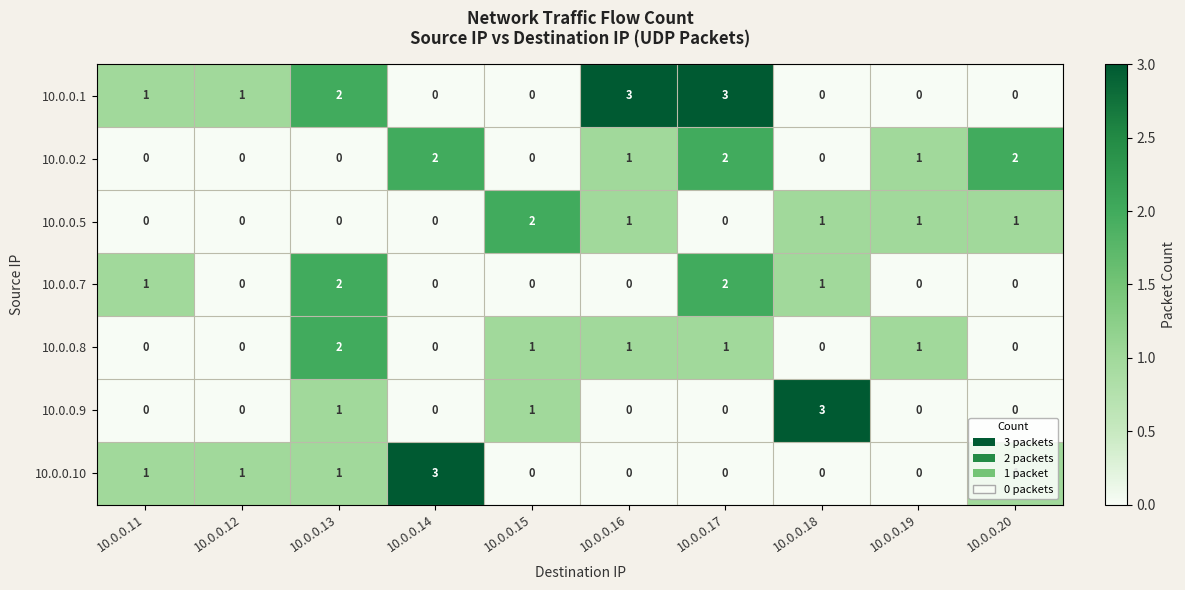

Is the value of 10.0.0.8 at 10.0.0.15 greater than the value of 10.0.0.10 at 10.0.0.19?

Yes